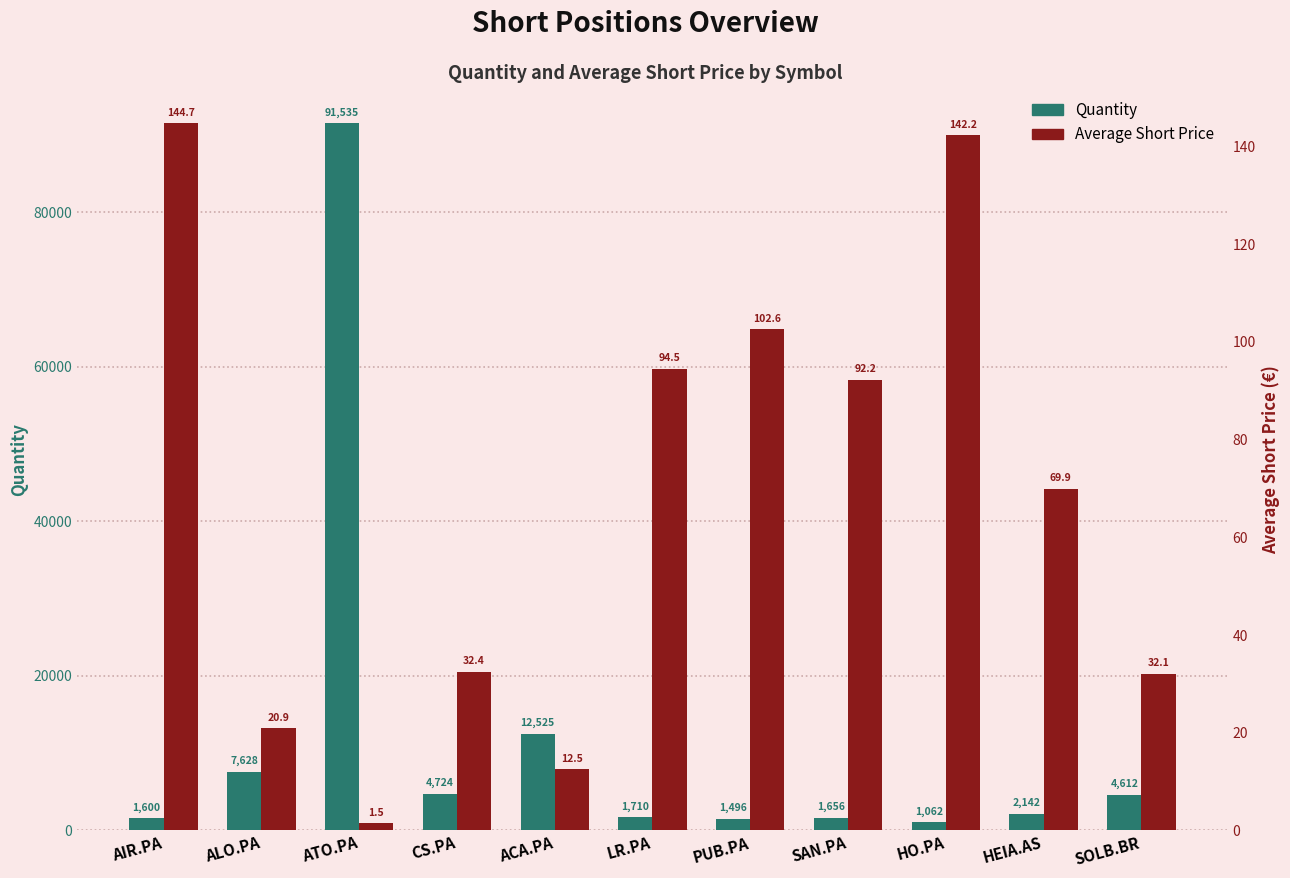

Is it true that Quantity equals 1710.0 at LR.PA?

True